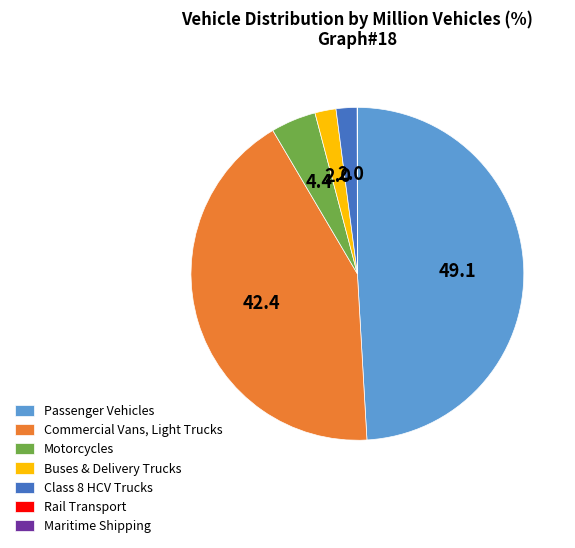

Is it true that Commercial Vans, Light Trucks is 28% of the pie?

False